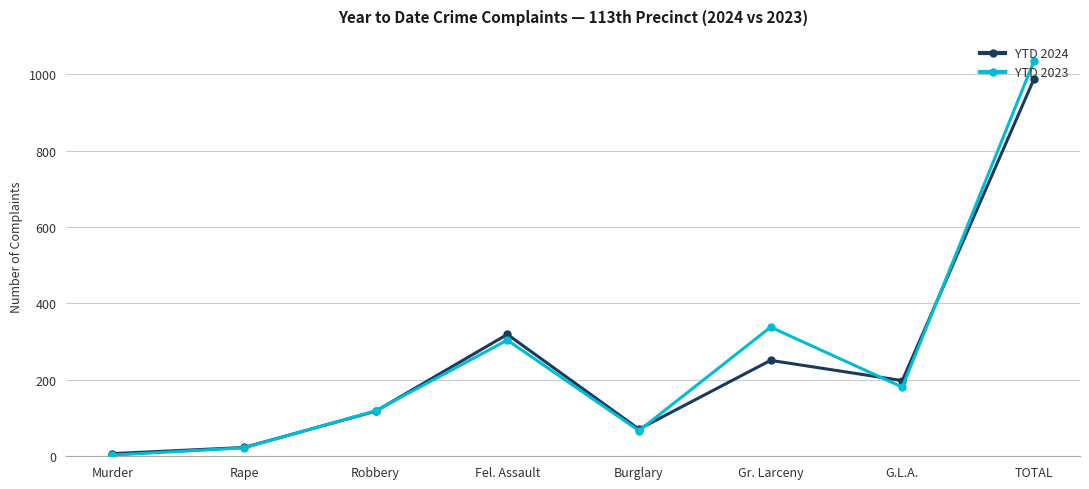

Which category has the lowest value in the YTD 2024 series?

Murder